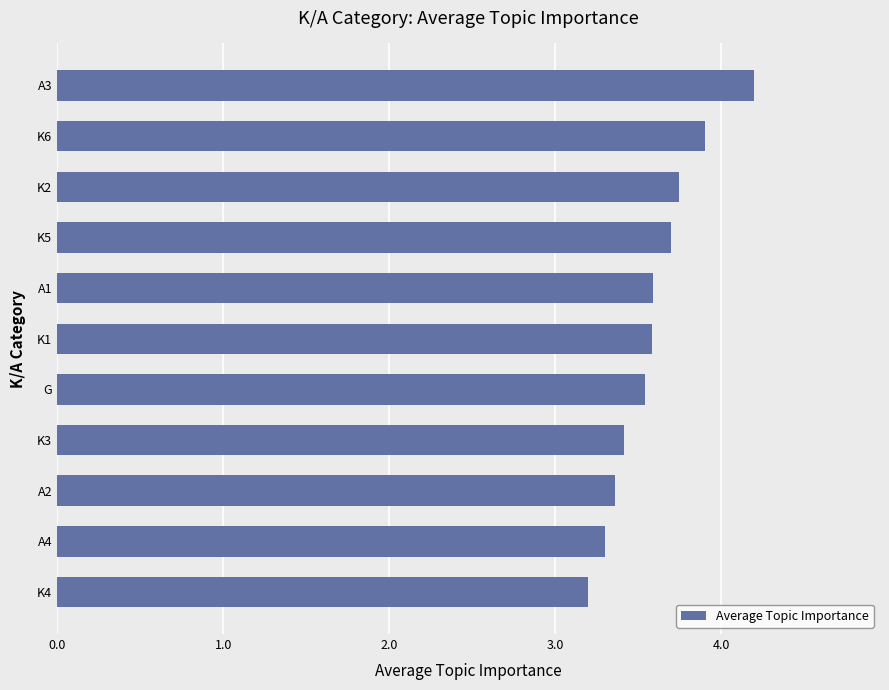

Which category has the highest value across all series?

A3